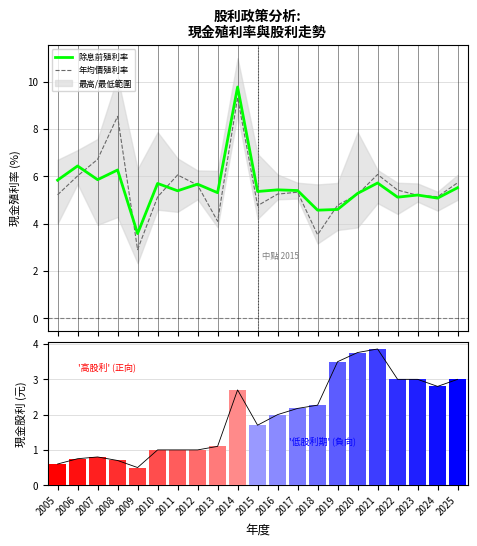

Reading right to left, list all the values displayed in this chart.

除息前殖利率: 2025=5.5	2024=5.1	2023=5.2	2022=5.1	2021=5.7	2020=5.3	2019=4.6	2018=4.6	2017=5.4	2016=5.4	2015=5.4	2014=9.8	2013=5.3	2012=5.7	2011=5.4	2010=5.7	2009=3.6	2008=6.3	2007=5.9	2006=6.4	2005=5.8
年均價殖利率: 2025=5.7	2024=5.1	2023=5.2	2022=5.4	2021=6.1	2020=5.2	2019=4.8	2018=3.5	2017=5.3	2016=5.2	2015=4.8	2014=9.3	2013=4.1	2012=5.6	2011=6.1	2010=5.1	2009=2.9	2008=8.5	2007=6.7	2006=6.0	2005=5.2
現金股利合計: 2025=3.0	2024=2.8	2023=3.0	2022=3.0	2021=3.9	2020=3.8	2019=3.5	2018=2.3	2017=2.2	2016=2.0	2015=1.7	2014=2.7	2013=1.1	2012=1.0	2011=1.0	2010=1.0	2009=0.5	2008=0.7	2007=0.8	2006=0.8	2005=0.6